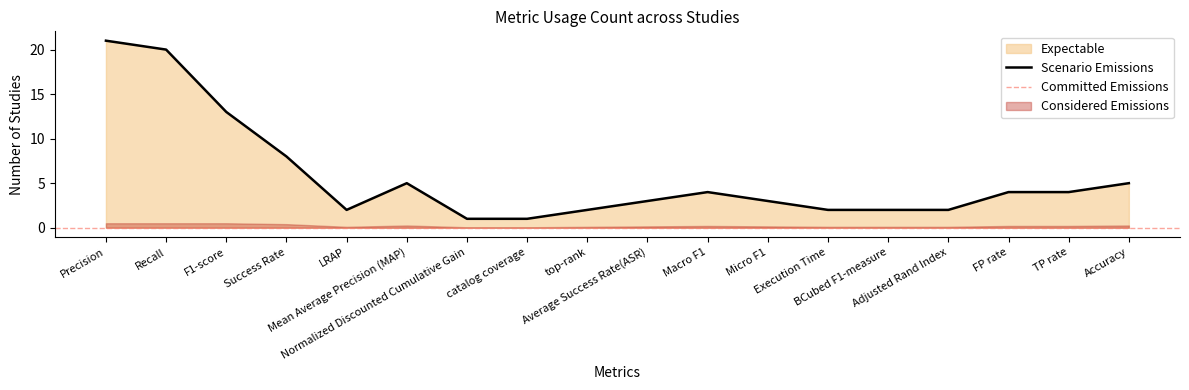

Rank the categories by value from lowest to highest.

Normalized Discounted Cumulative Gain, catalog coverage, LRAP, top-rank, Execution Time, BCubed F1-measure, Adjusted Rand Index, Average Success Rate(ASR), Micro F1, Macro F1, FP rate, TP rate, Mean Average Precision (MAP), Accuracy, Success Rate, F1-score, Recall, Precision